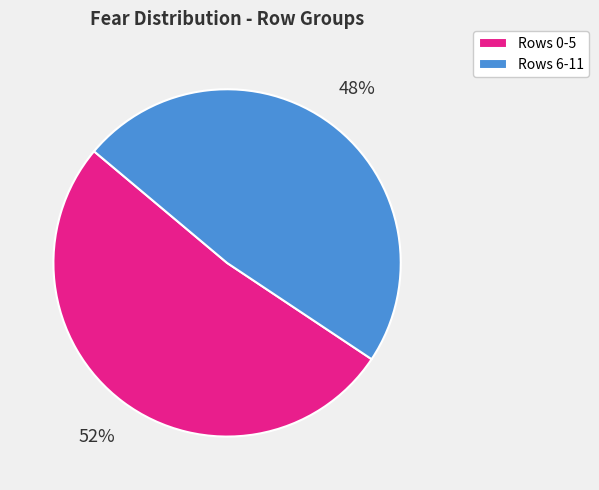

To the nearest percent, what portion does Rows 0-5 represent?

52%